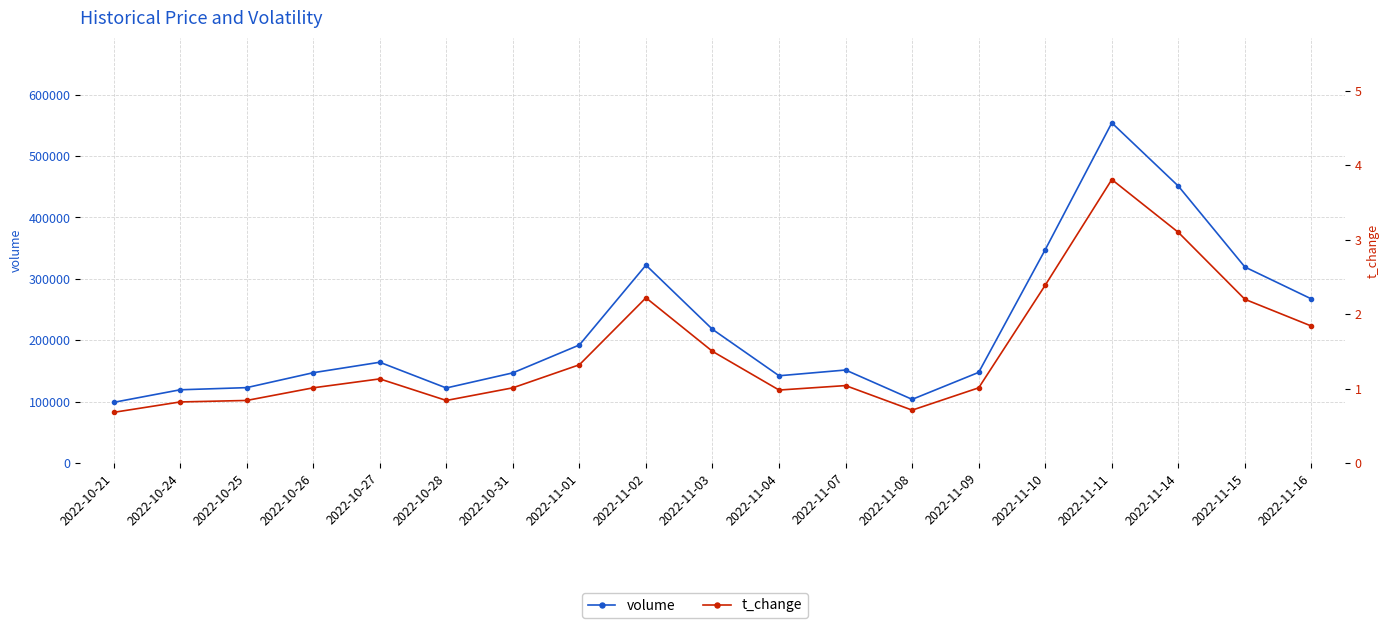

Which series has the largest total across all categories?

volume